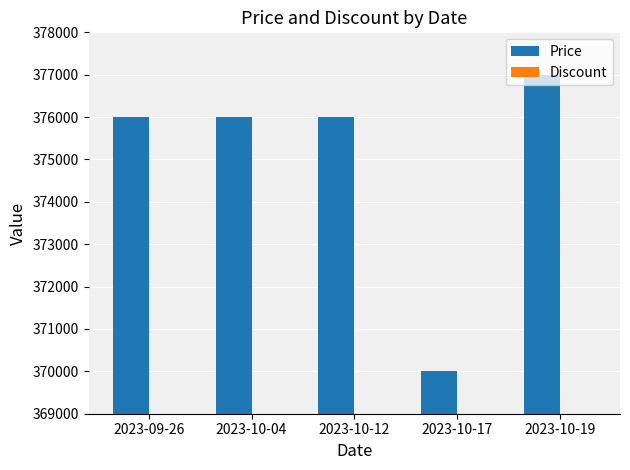

What is the change in value from 2023-09-26 to 2023-10-19?

+1000